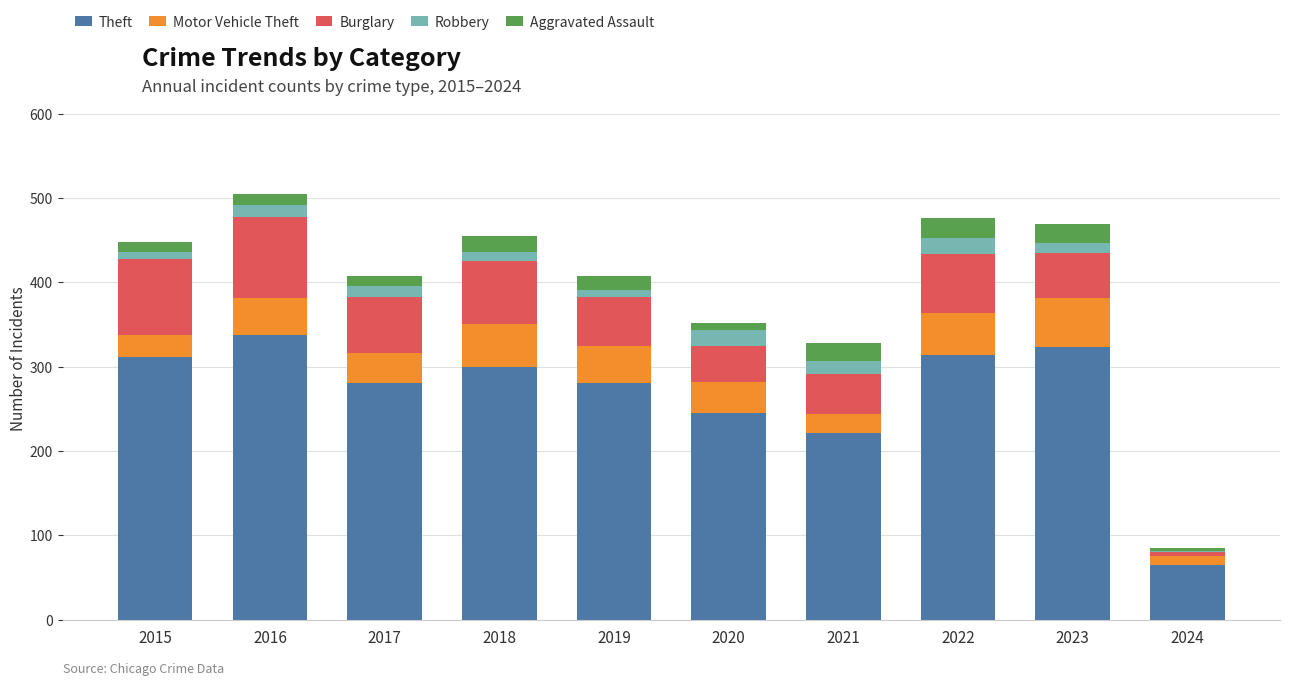

At which label does Theft reach its minimum?

2024